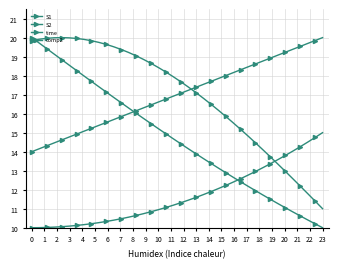

How many lines are shown in the chart?

4